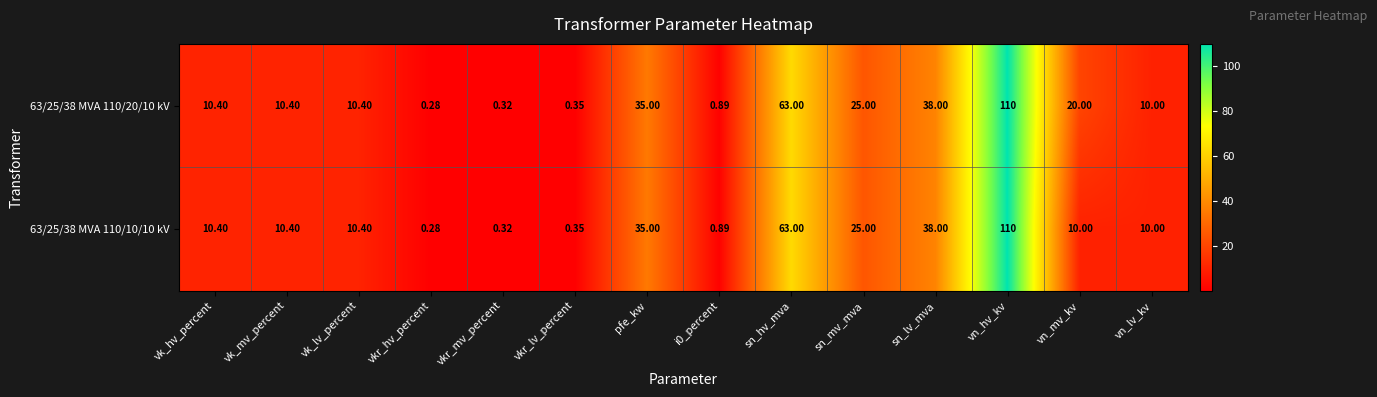

At which category is the sum across all series the highest?

vn_hv_kv